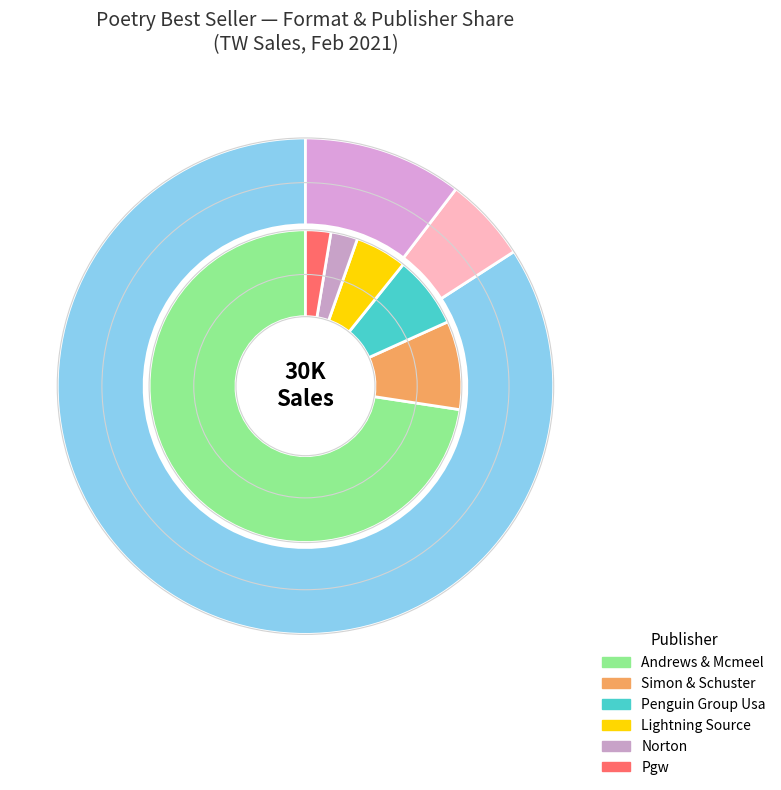

Rank the categories by value from highest to lowest.

Trade Paperback, E-Book, Hardcover